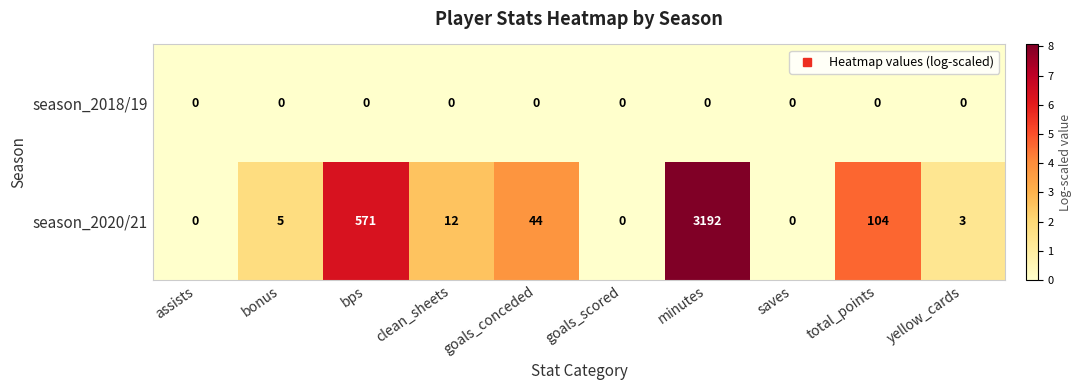

The season_2020/21 series shows 992 at minutes. True or false?

False